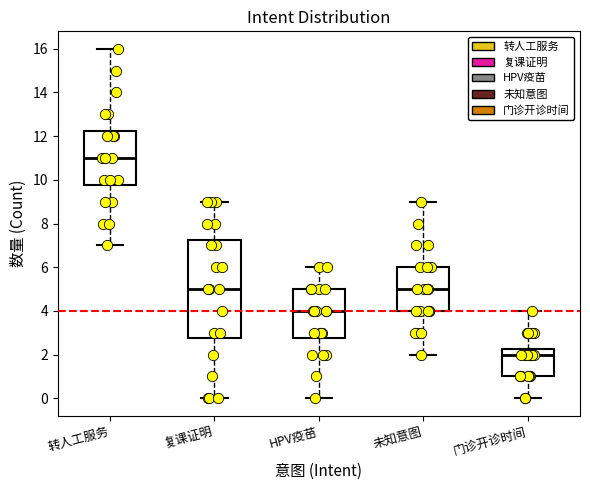

Which box is the tallest, from its lower edge to its upper edge?

复课证明